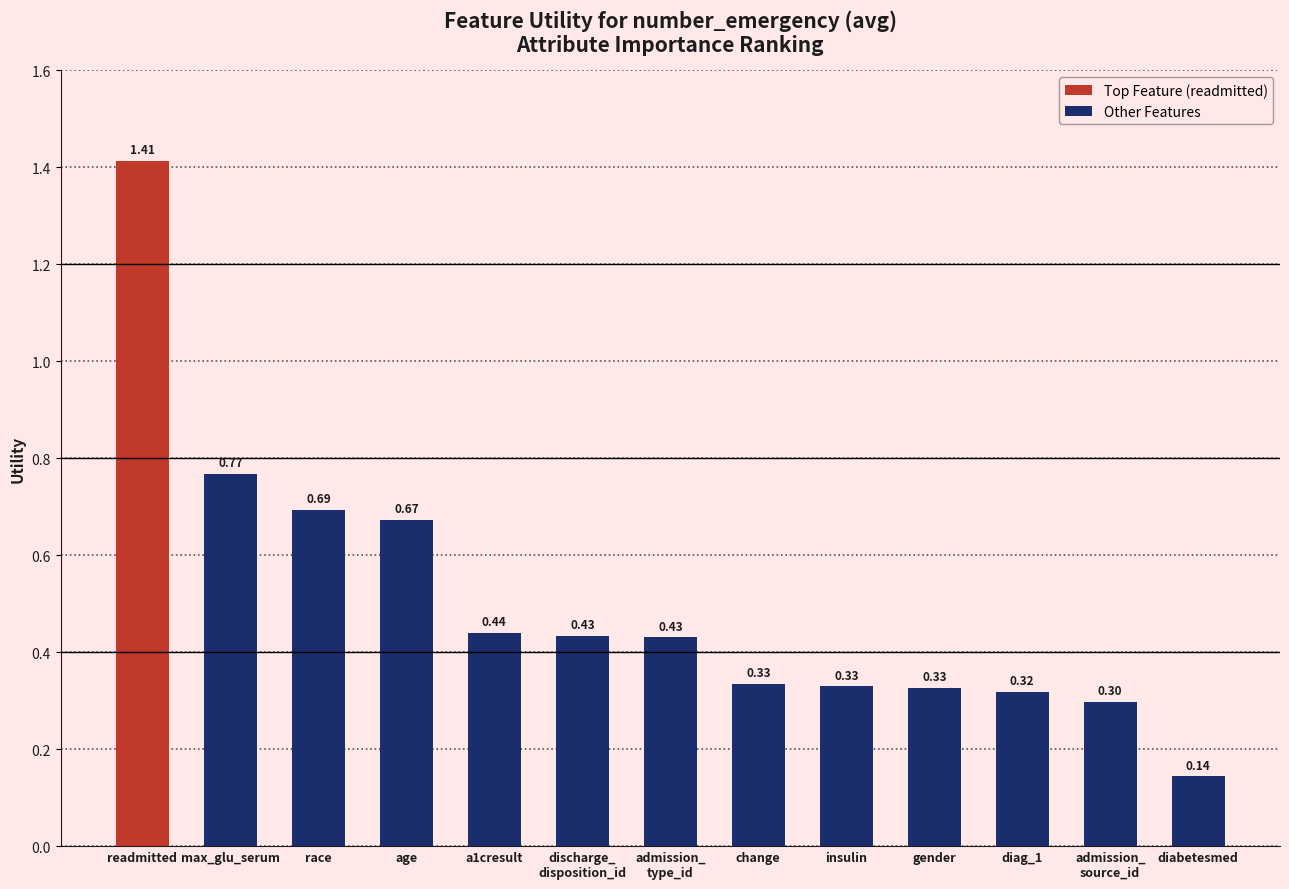

What position from the left is diag_1?

11